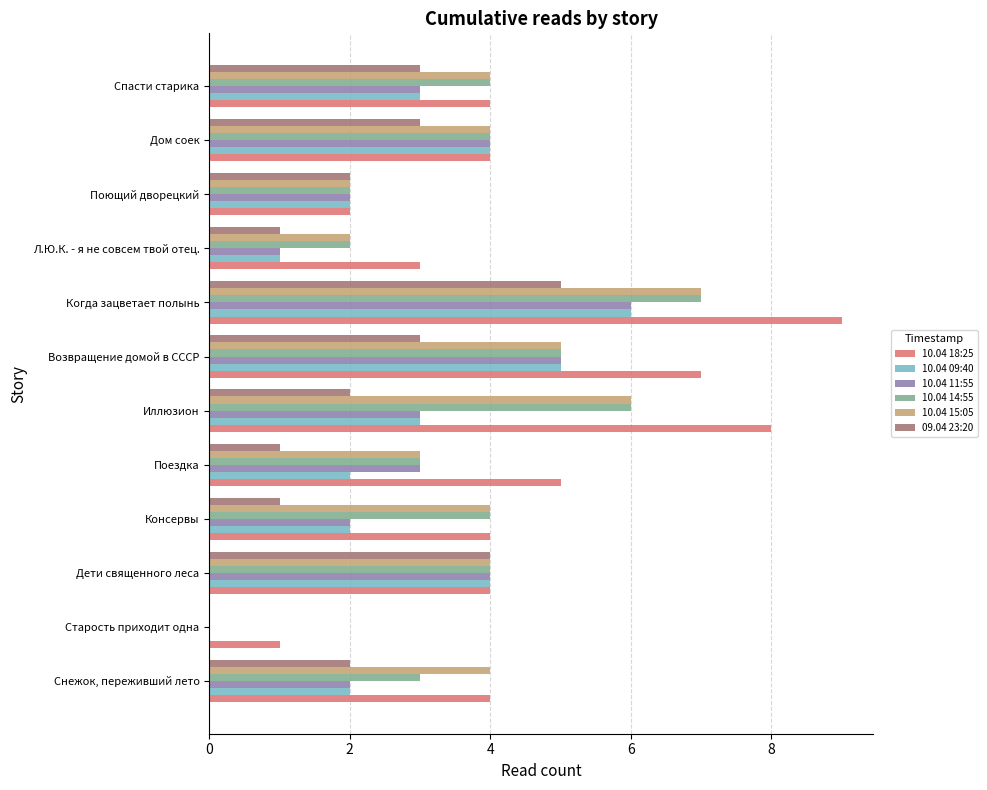

The 10.04 15:05 series shows 4 at Спасти старика. True or false?

True